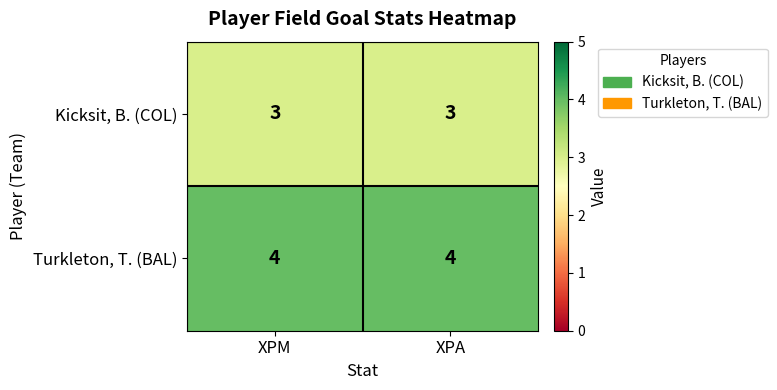

What is the average value of the Kicksit, B. (COL) series?

3